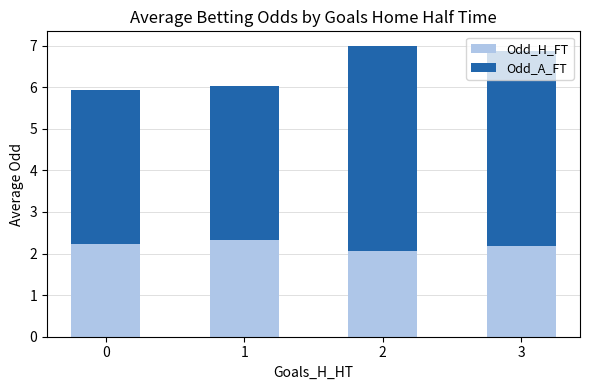

How many series are shown in this chart?

2